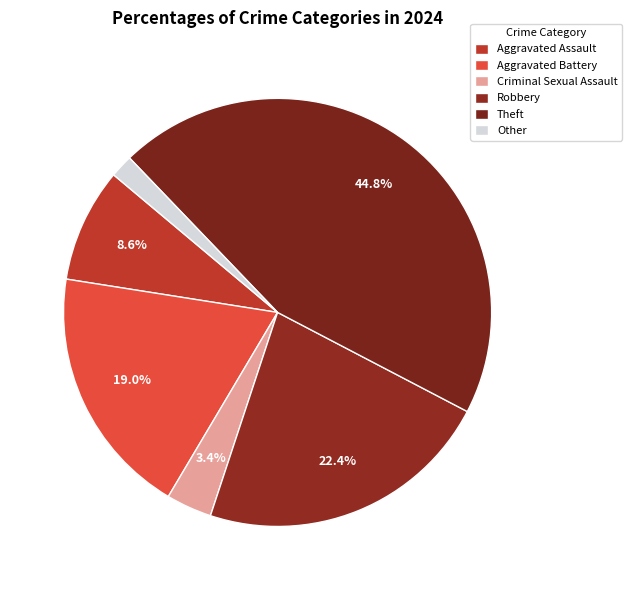

Approximately how many times larger is the value at Criminal Sexual Assault compared to Robbery?

0.2